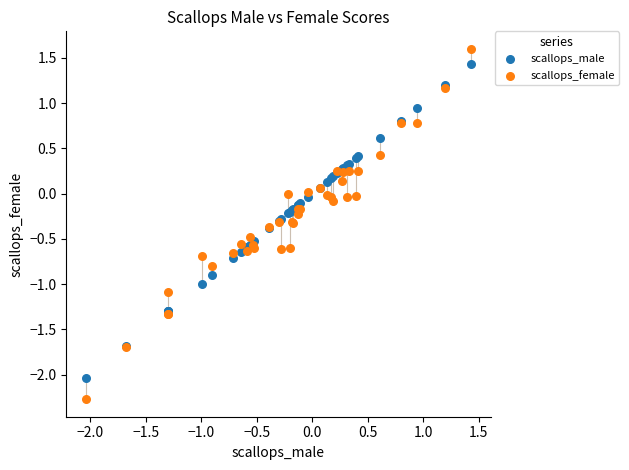

Which series contains the highest Y value?

scallops_female